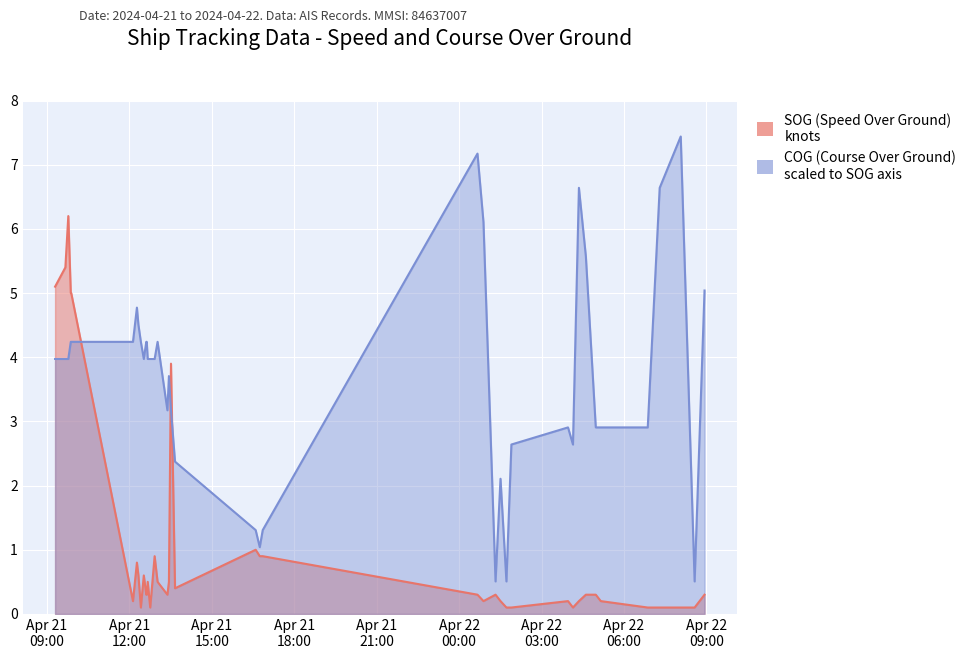

Reading right to left, transcribe all the data shown in this chart.

SOG: 0.3	0.1	0.1	0.1	0.1	0.2	0.3	0.3	0.2	0.1	0.2	0.1	0.1	0.2	0.3	0.2	0.3	0.9	0.9	1.0	0.4	3.9	0.5	0.3	0.5	0.9	0.1	0.5	0.3	0.3	0.6	0.1	0.6	0.8	0.2	5.0	5.0	6.2	5.4	5.1
COG: 5.0	0.5	7.4	6.6	2.9	2.9	2.9	5.6	6.6	2.6	2.9	2.6	0.5	2.1	0.5	6.1	7.2	1.3	1.0	1.3	2.4	3.2	3.7	3.2	4.2	4.0	4.0	4.0	4.2	4.2	4.0	4.2	4.5	4.8	4.2	4.2	4.2	4.0	4.0	4.0